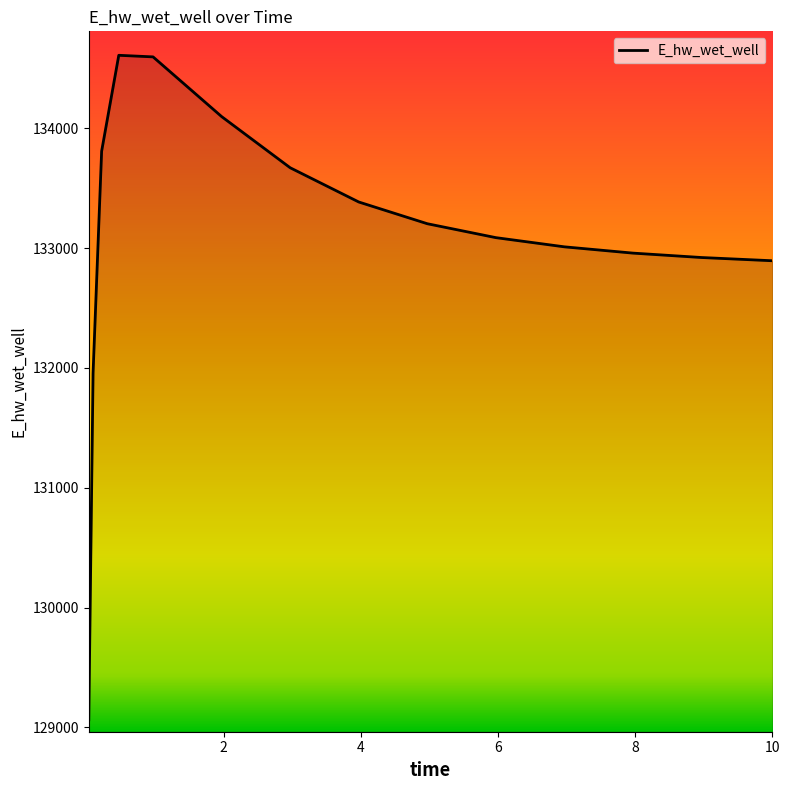

What is the greatest value displayed?

134609.8